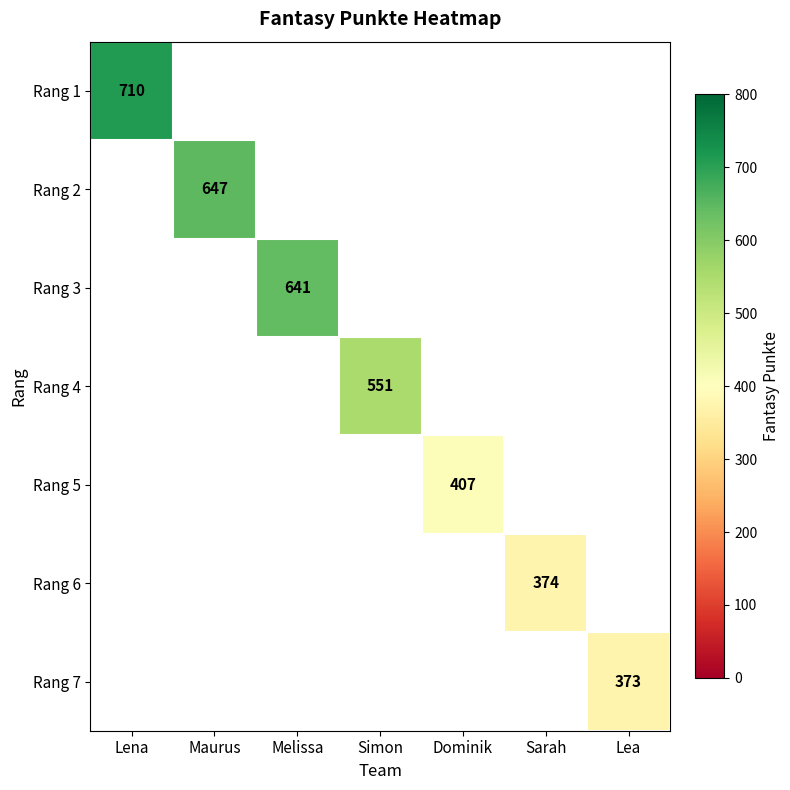

The Rang 2 series shows 647 at Maurus. True or false?

True